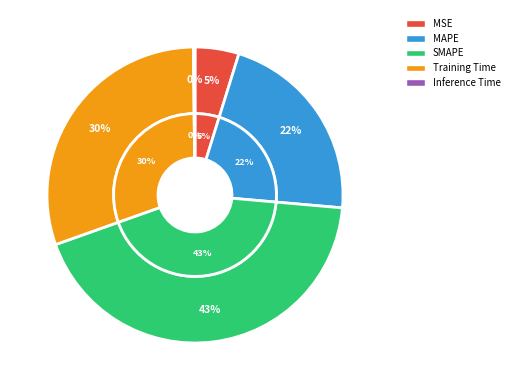

What percentage do MSE and Inference Time together represent?

5.0%